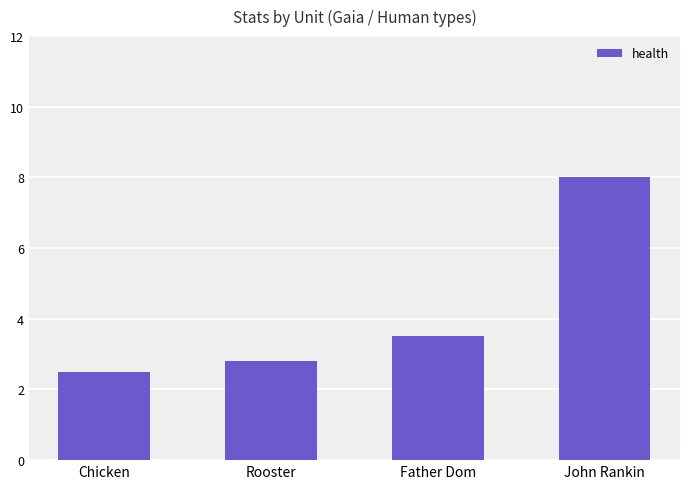

How many bars are there in total?

4